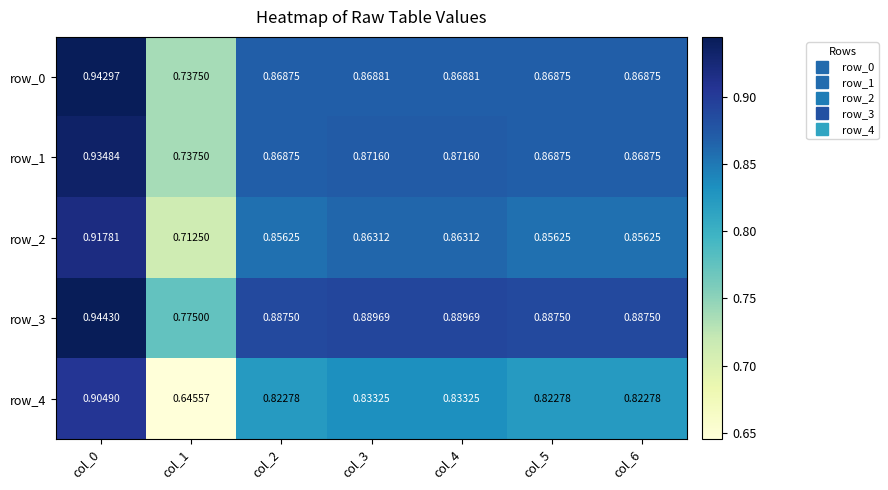

What is the difference between the maximum and minimum values in the row_2 series?

0.2